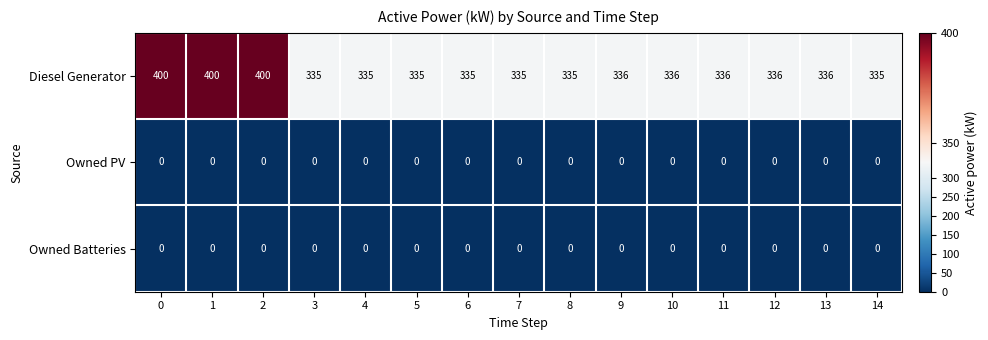

Which series has the largest range (max minus min)?

Diesel Generator